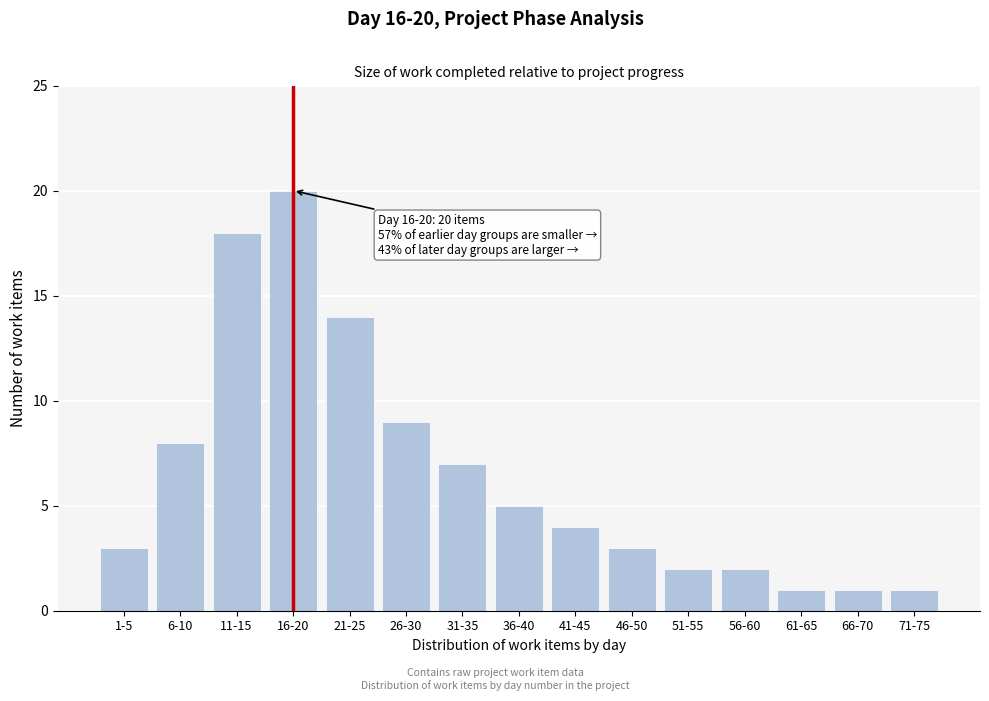

Reading right to left, extract all data points from this chart.

71-75=1	66-70=1	61-65=1	56-60=2	51-55=2	46-50=3	41-45=4	36-40=5	31-35=7	26-30=9	21-25=14	16-20=20	11-15=18	6-10=8	1-5=3